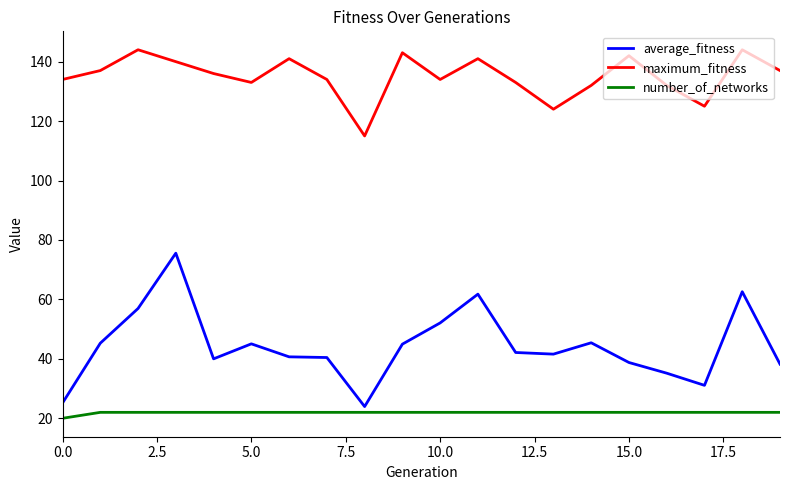

Which series has the largest total across all categories?

maximum_fitness